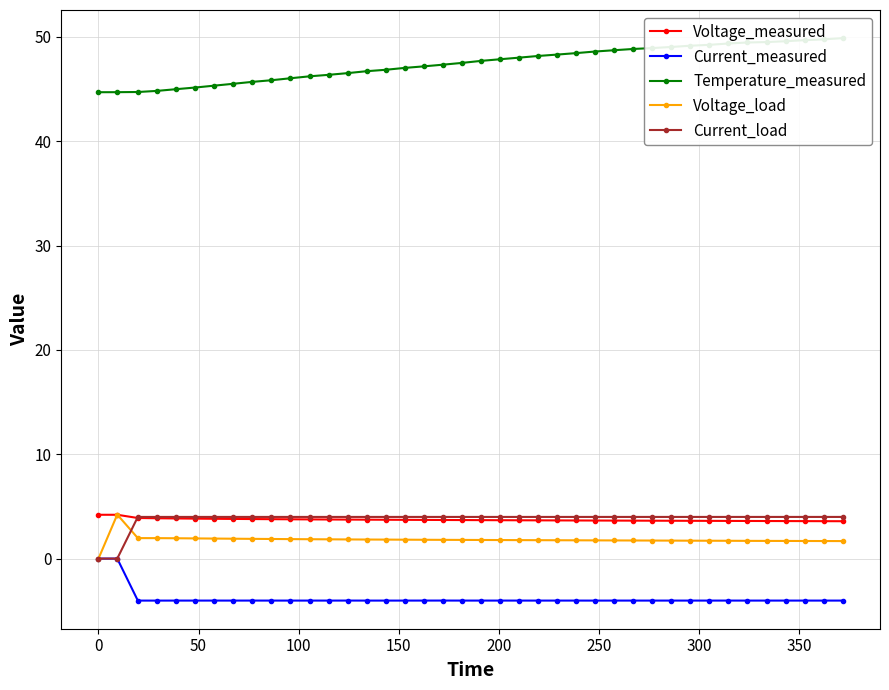

True or false: Voltage_measured and Current_measured intersect in this chart.

False